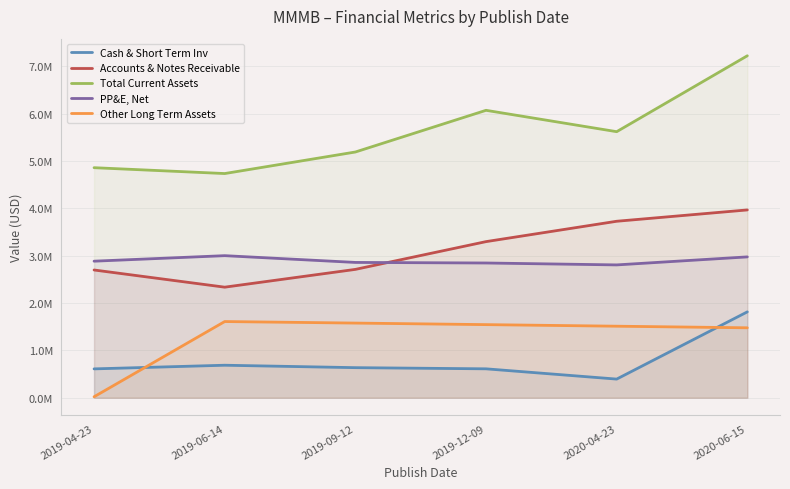

Does the chart display data point markers on the line(s)?

No